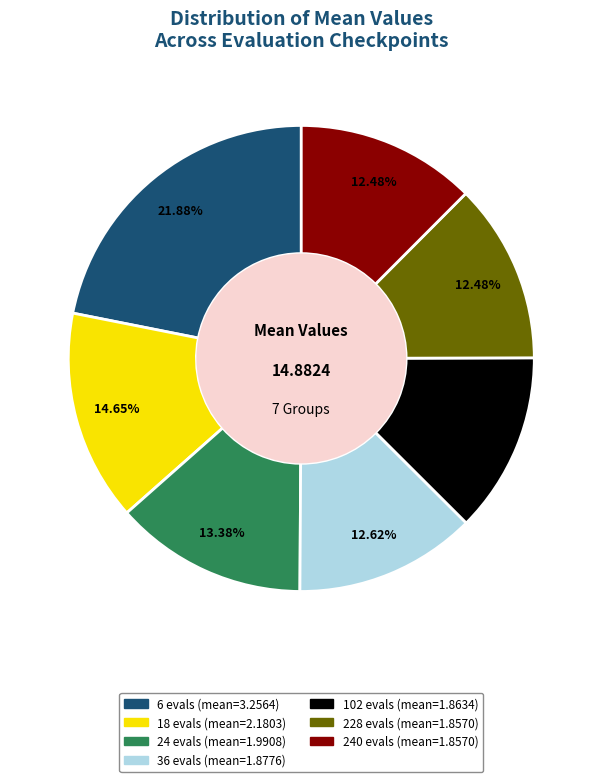

Is there a majority slice in this chart?

No